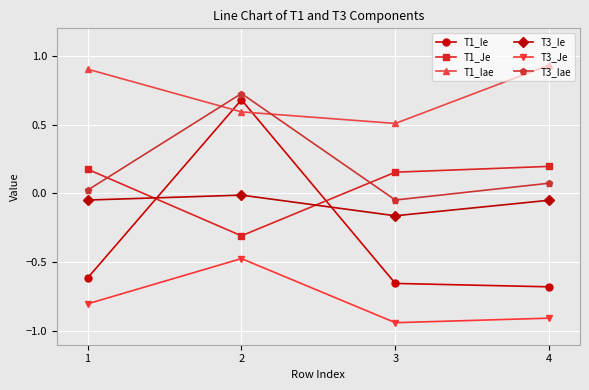

In T1_Je, how many points are lower than both neighbors (excluding endpoints)?

1